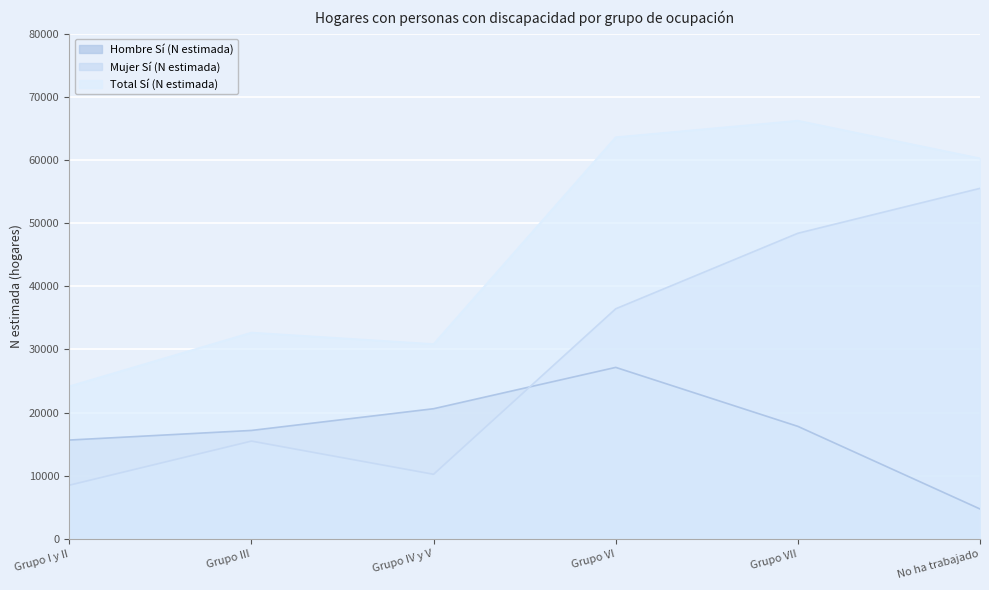

What is the difference between the maximum and second lowest values in the Total Sí (N estimada) series?

35361